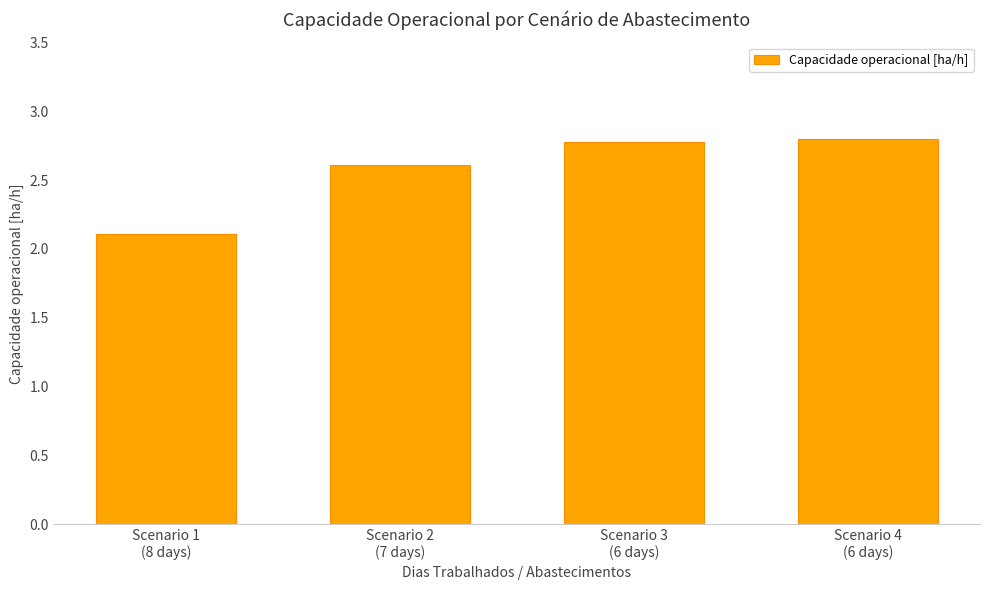

What is the smallest value displayed?

2.1